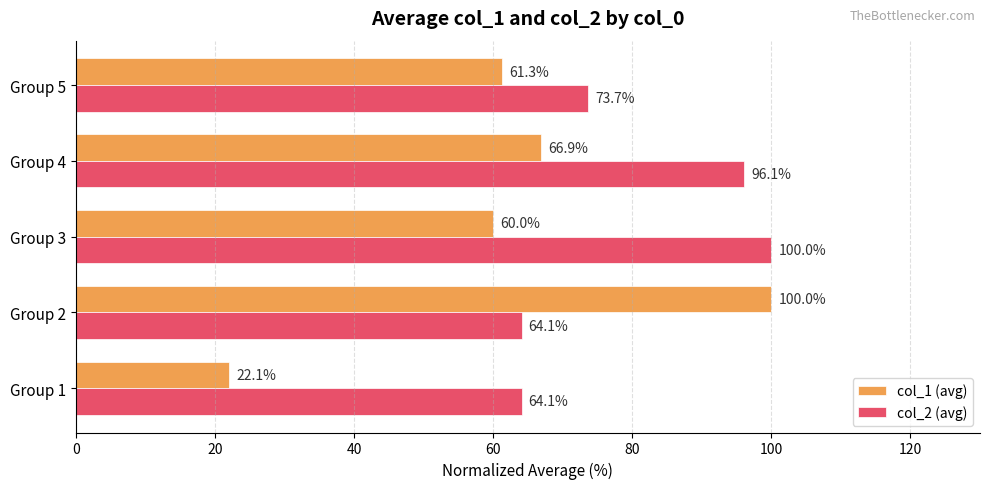

What is the sum of the col_1 (avg) values at Group 4 and Group 2?

166.9